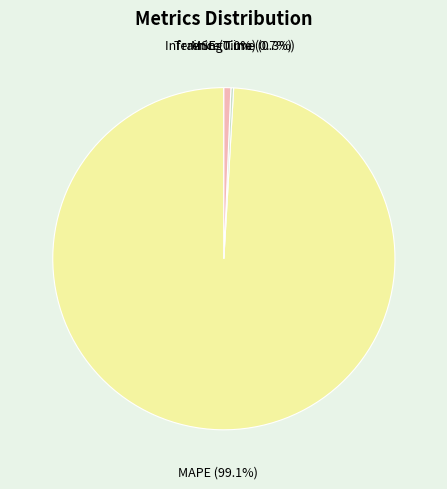

Between MAPE (99.1%) and Inference Time (0.7%), which is larger?

MAPE (99.1%)